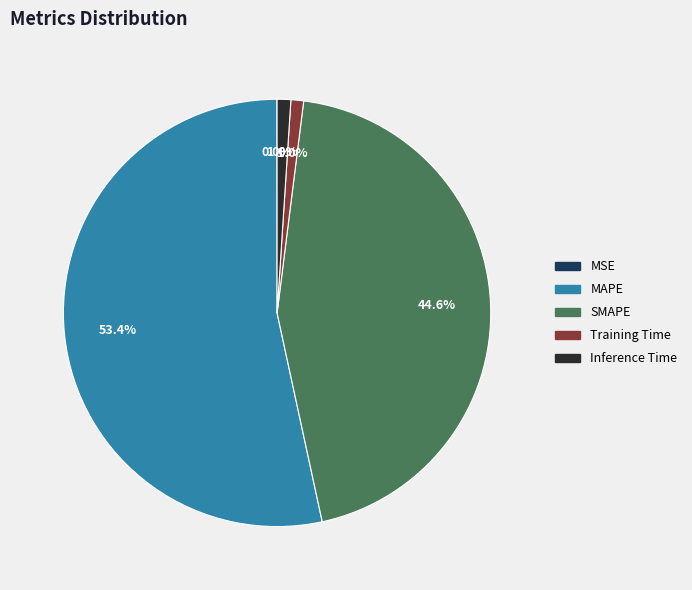

To the nearest percent, what is the combined percentage of SMAPE and MAPE?

98%